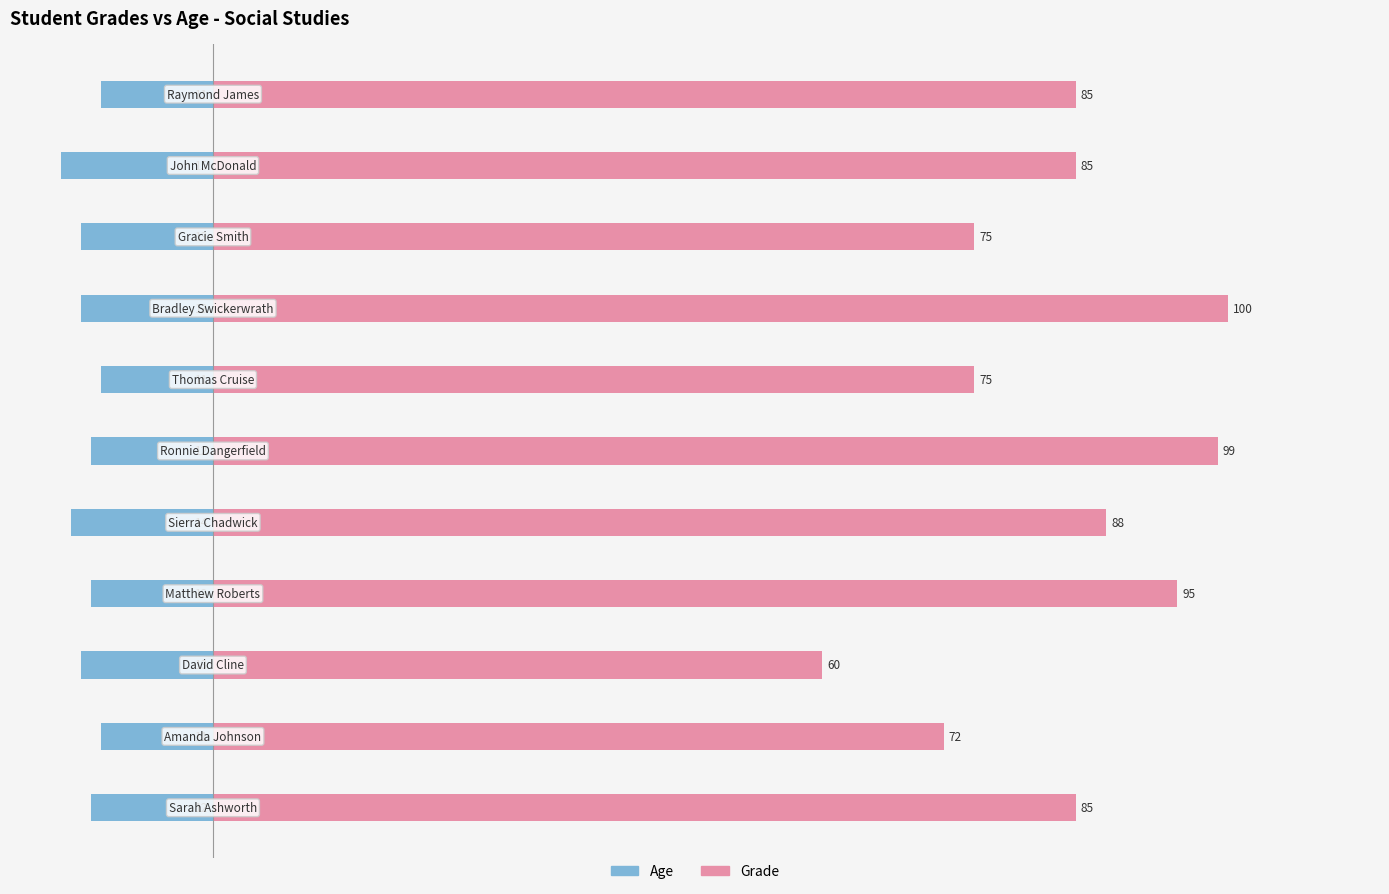

What is the lowest value of the Grade series?

60